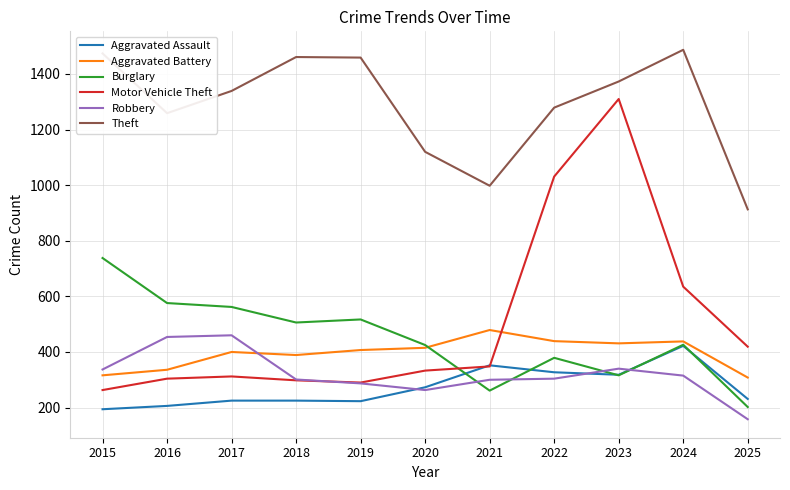

True or false: Motor Vehicle Theft has a value of 1942 at 2023.

False